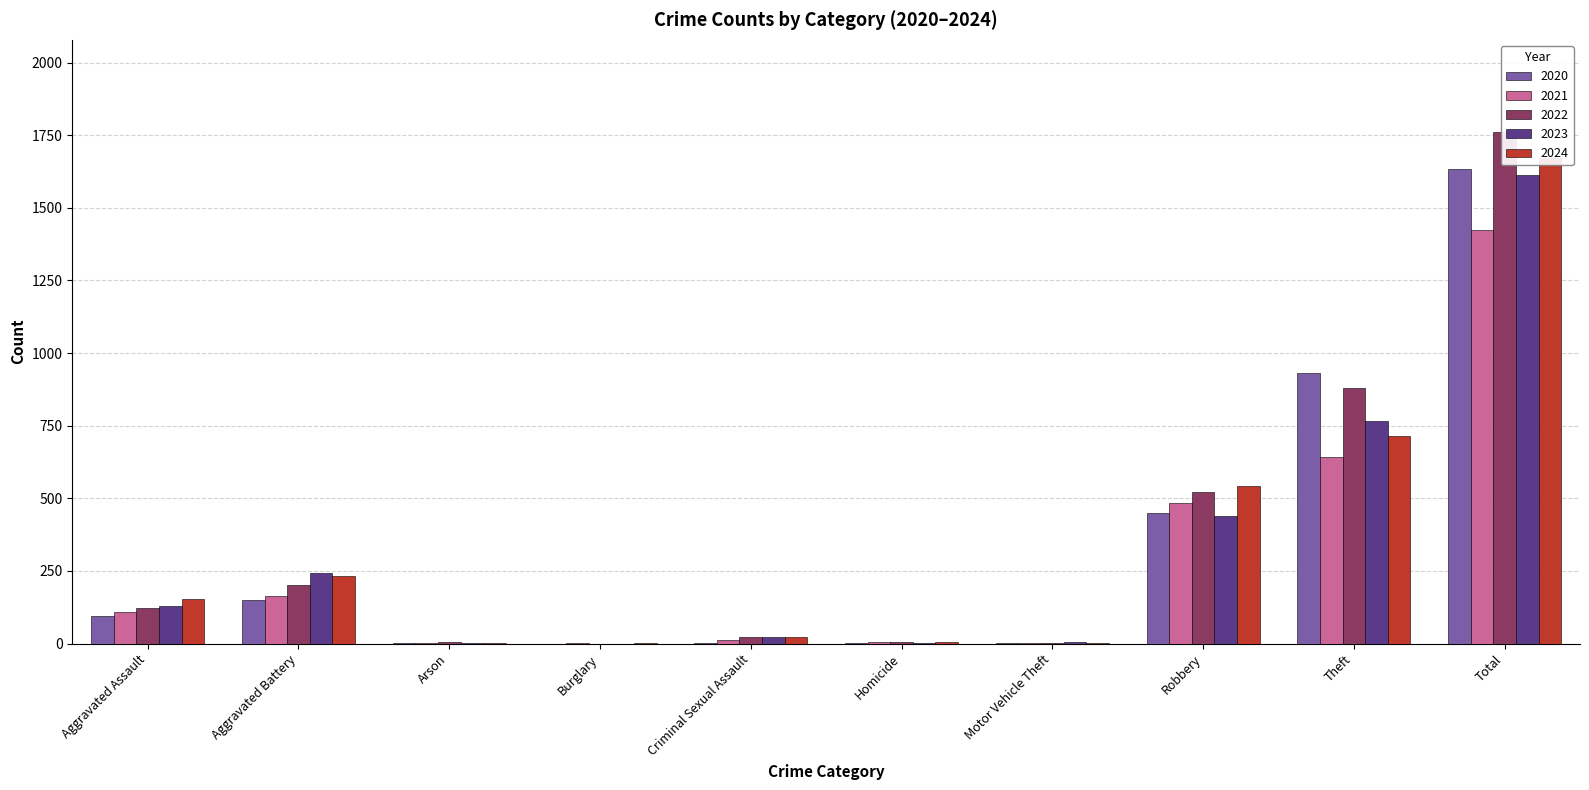

At how many categories does at least one series exceed 1189?

1